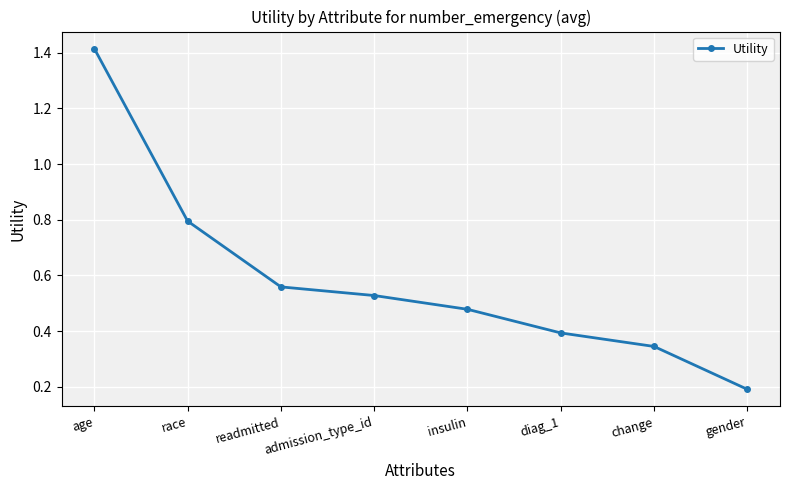

What is the difference between the maximum and minimum values?

1.2